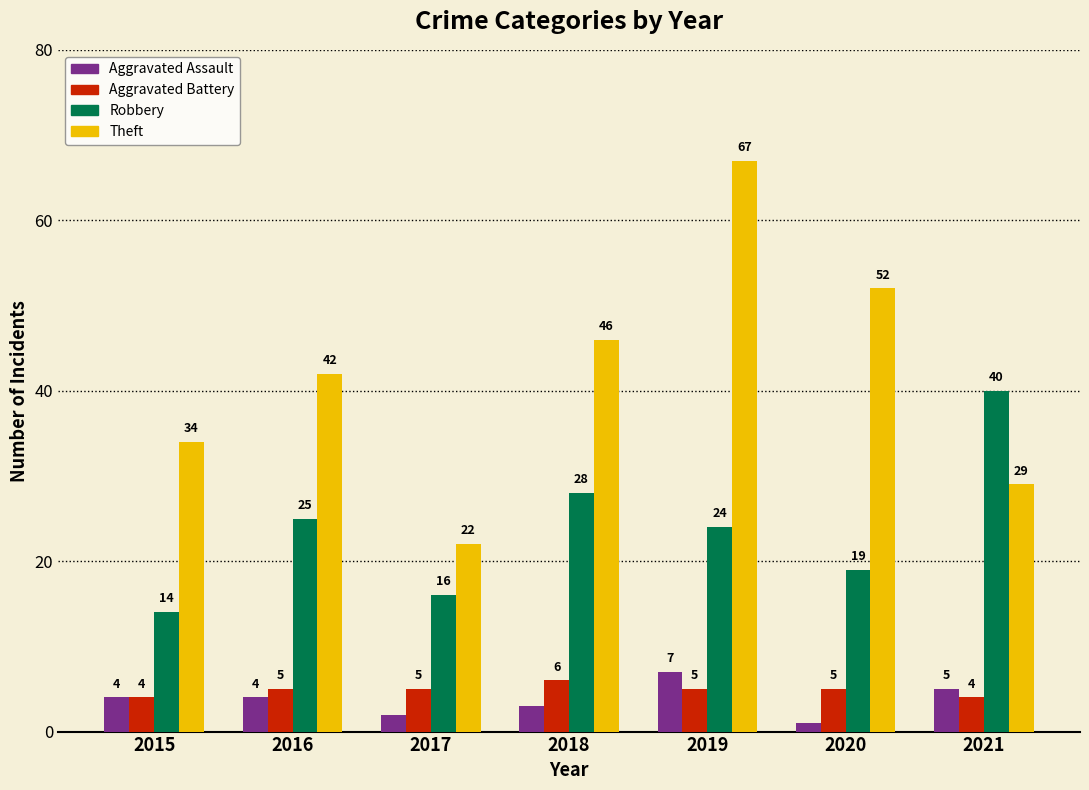

Count the number of data series in this chart.

4